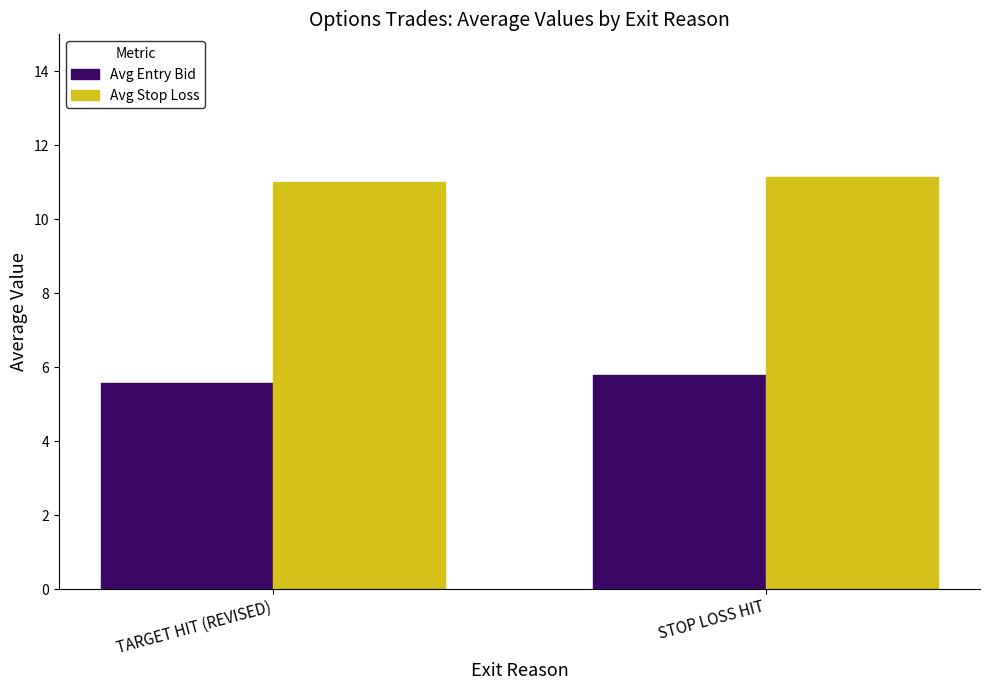

What is the difference between the highest and lowest values at TARGET HIT (REVISED)?

5.4